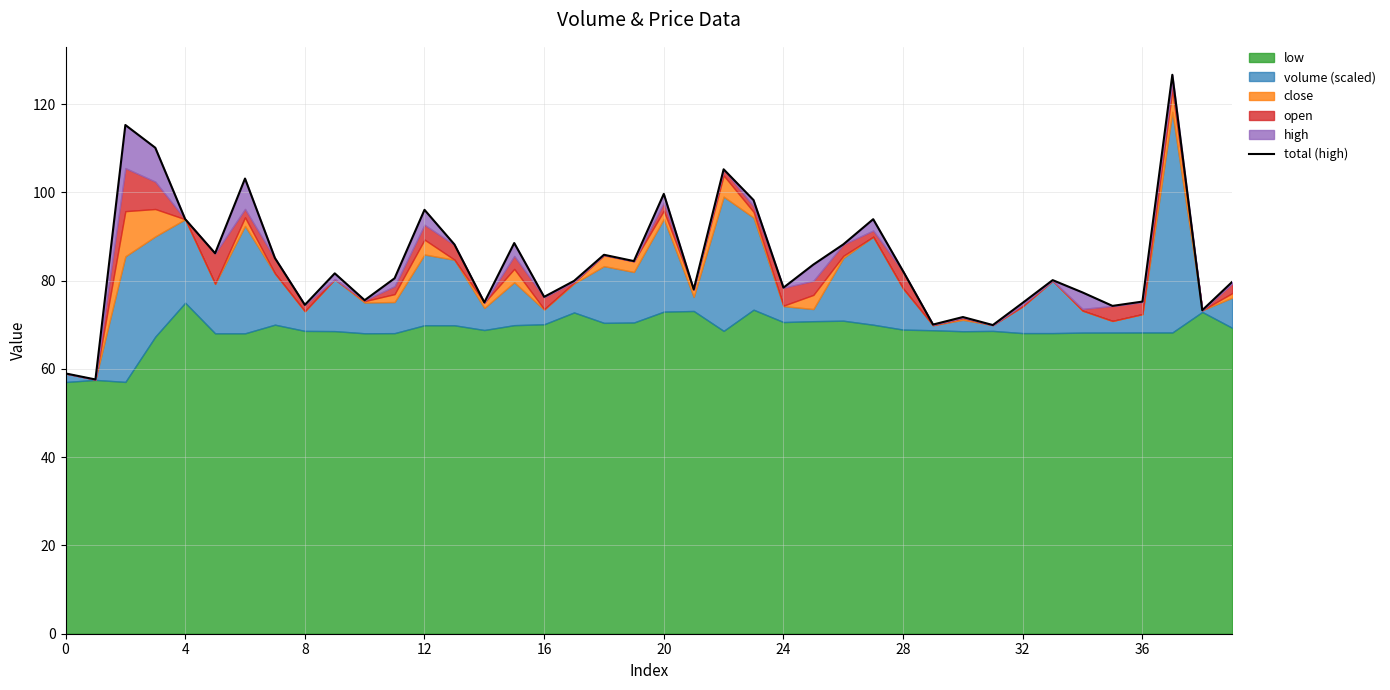

Read the value at 28.

82.1